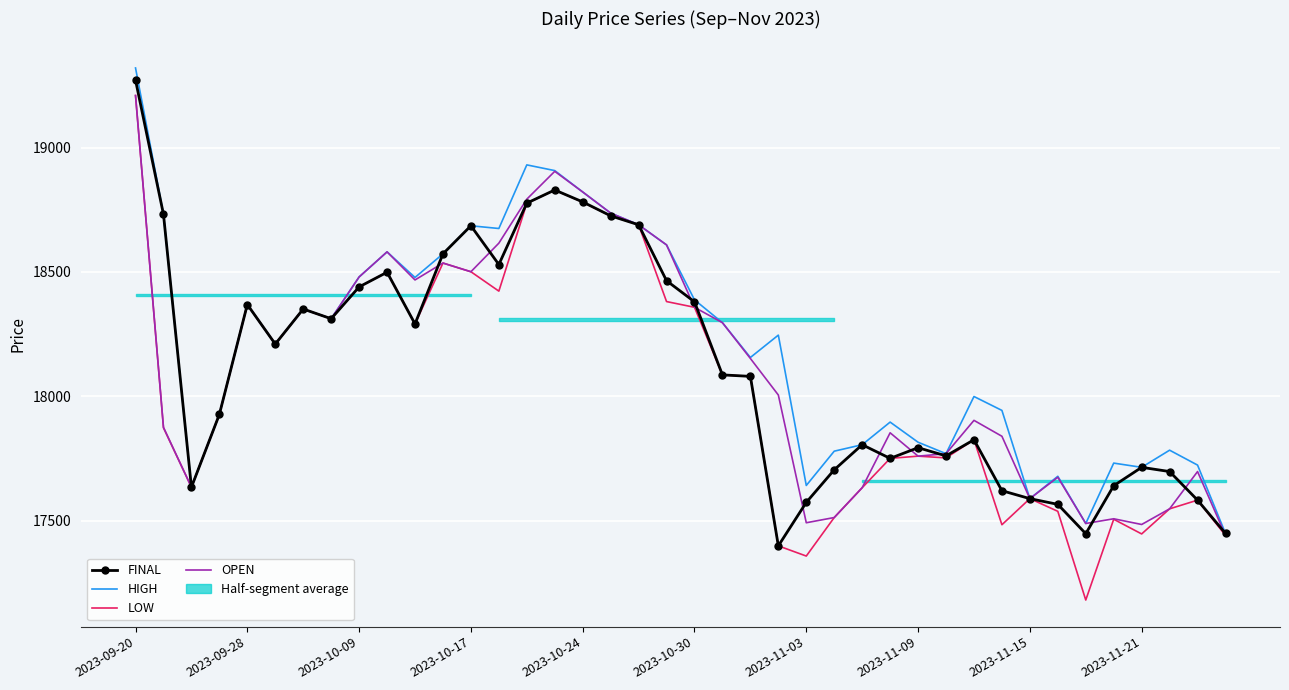

How many values in the LOW series exceed 18080?

19